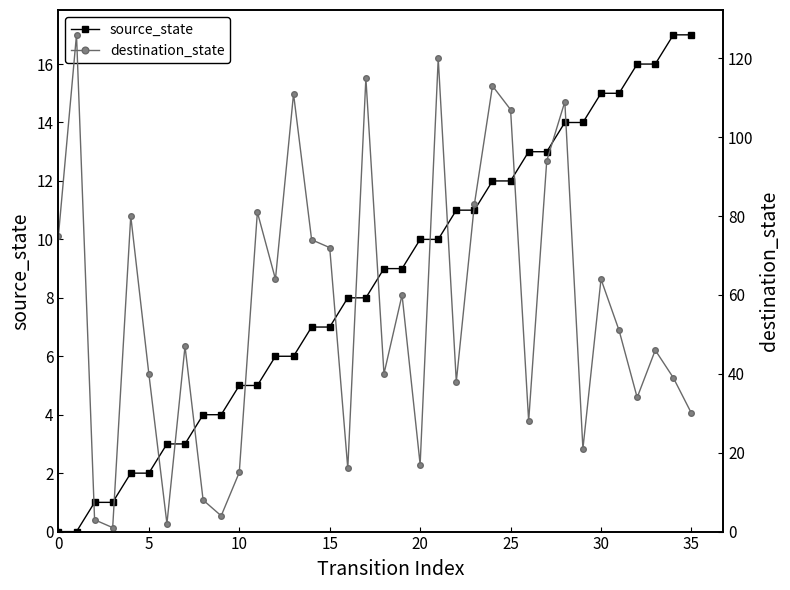

The value of source_state at 21 is 17. True or false?

False